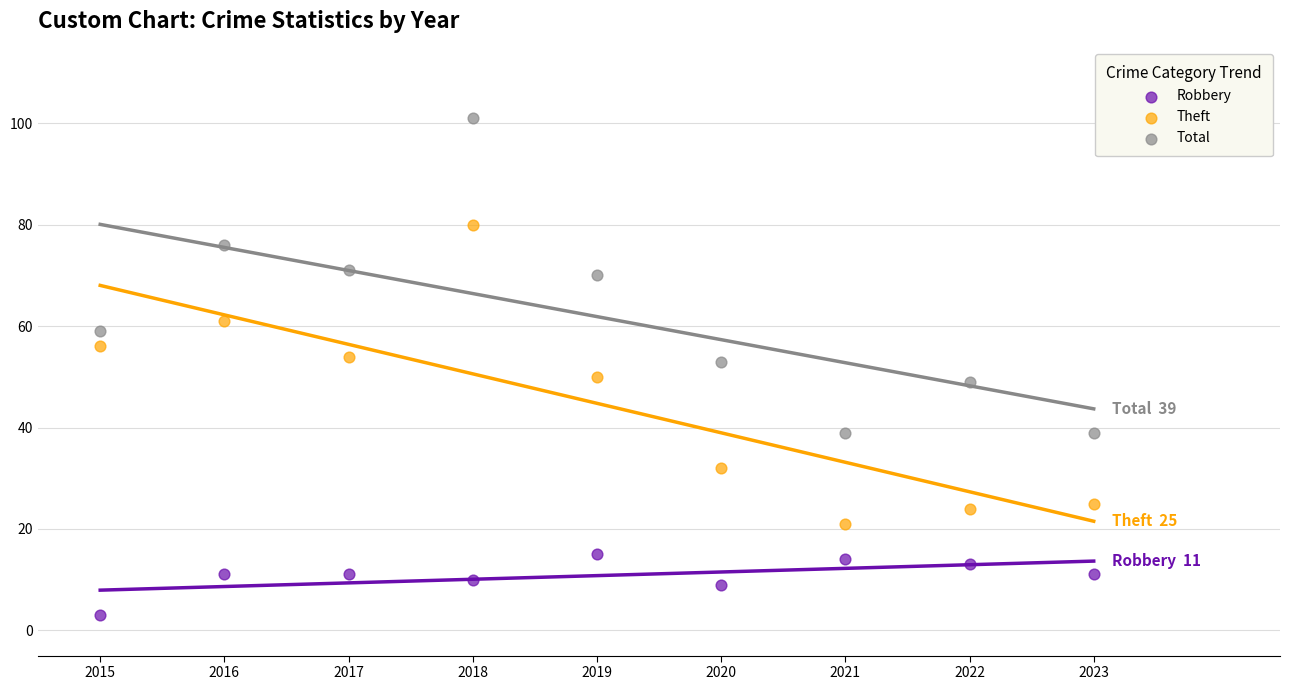

Which series reaches the maximum Y coordinate?

Total